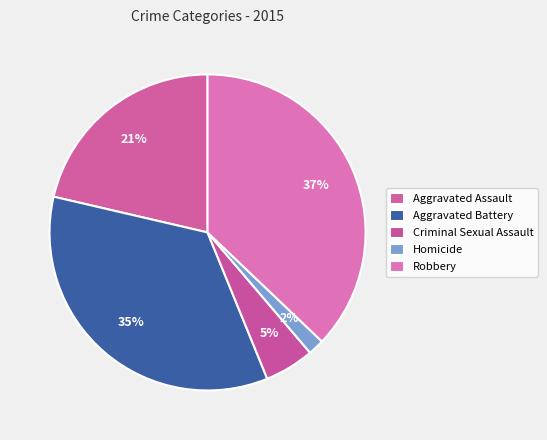

How many slices are in this pie chart?

5